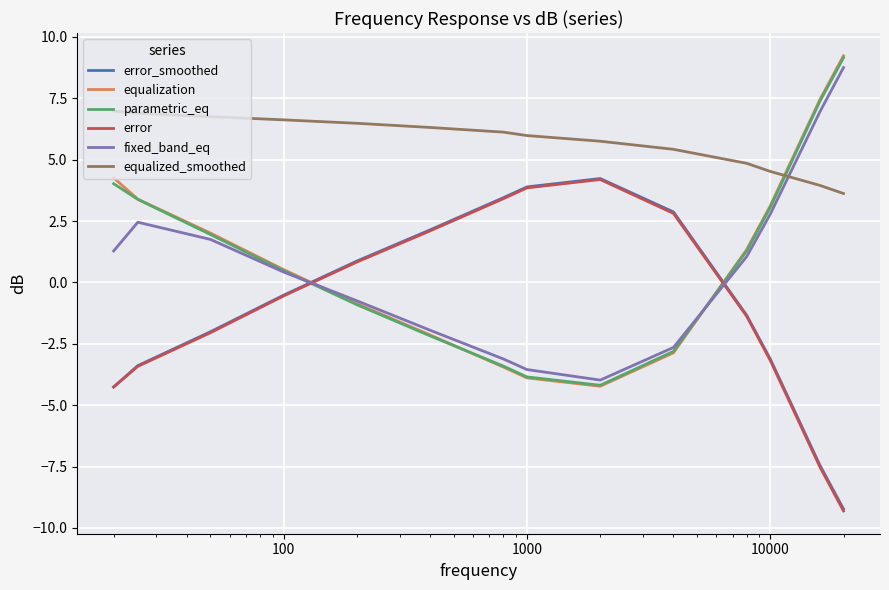

How many times do error and fixed_band_eq cross each other?

2